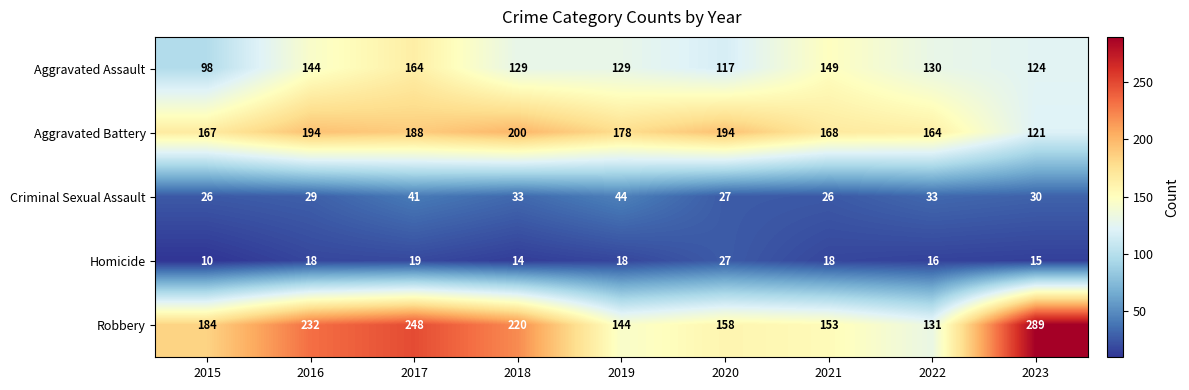

Which series changed the most between 2017 and 2018?

Aggravated Assault